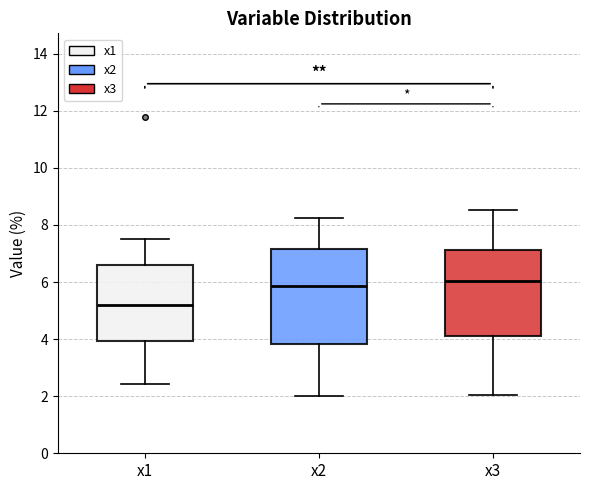

Reading left to right, read every box against the y-axis: the position of its median line, the range the box covers, and the ends of its whiskers. The values are not printed on the chart, so give them approximately, as read against the axis.

x1: median 5.2, box 4.0 to 6.6, whiskers 2.4 to 7.6
x2: median 5.8, box 3.8 to 7.2, whiskers 2.0 to 8.2
x3: median 6.0, box 4.0 to 7.2, whiskers 2.0 to 8.6